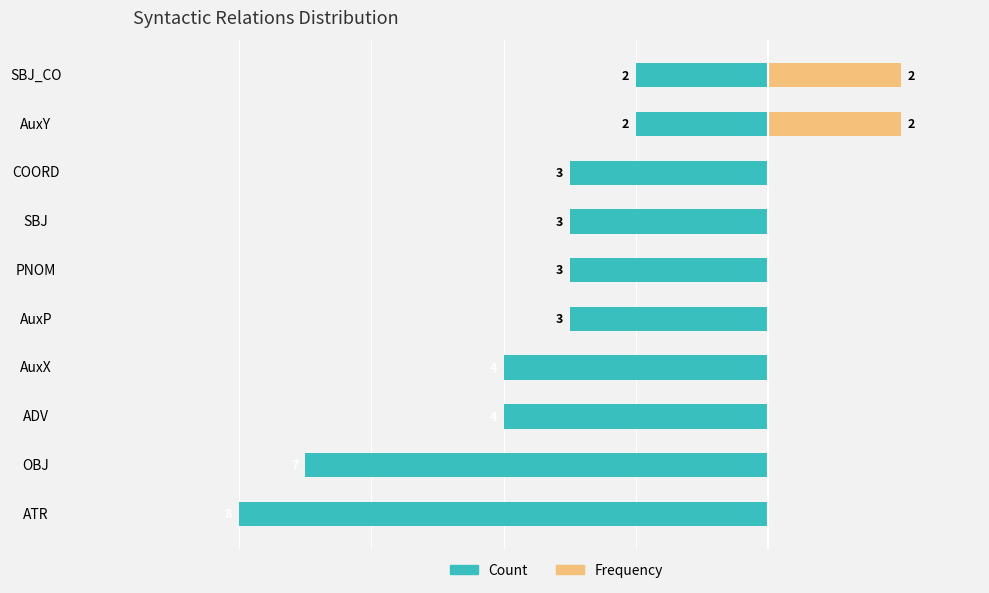

Is it true that Frequency equals 1 at ADV?

False